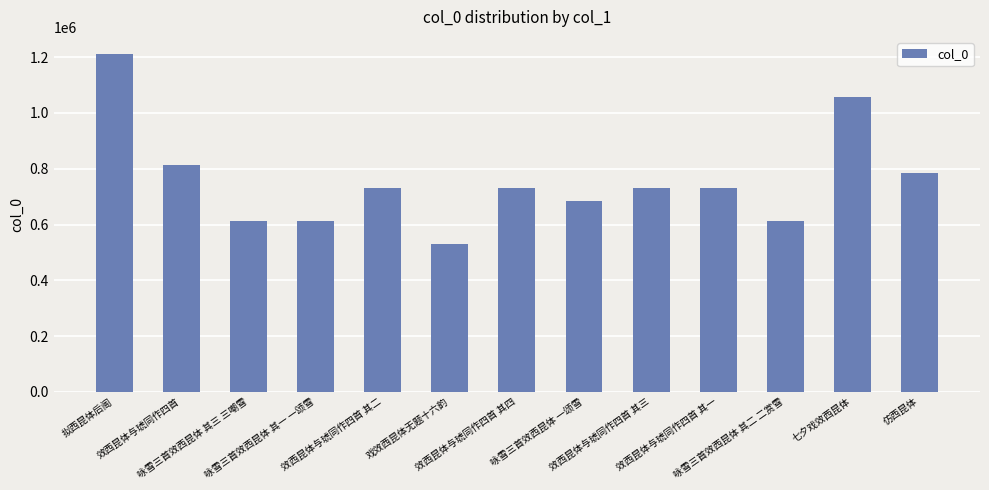

What is the ratio of the value at 咏雪三首效西昆体 一颂雪 to the value at 仿西昆体?

0.9